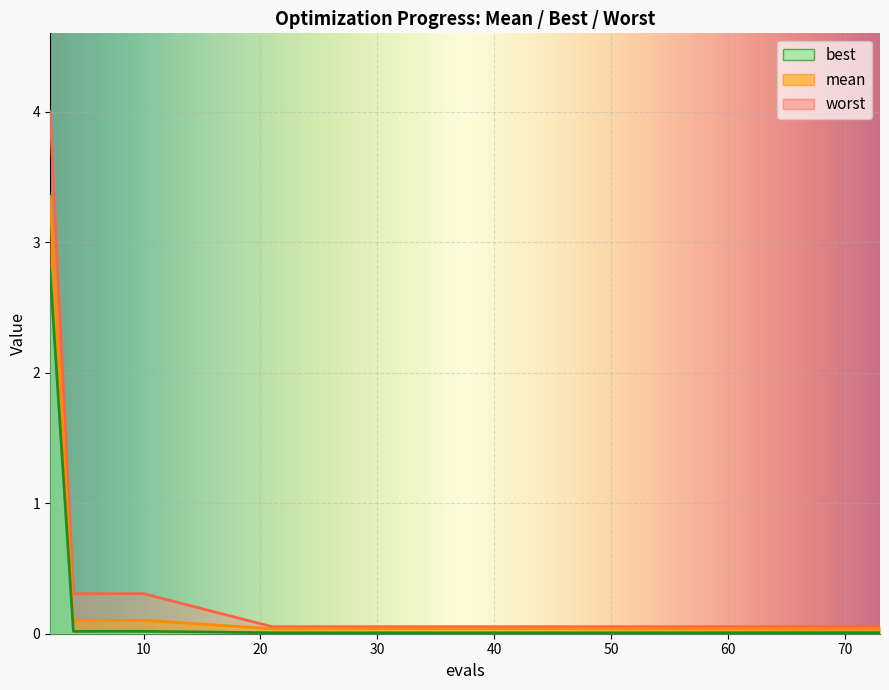

Is it true that mean equals 0.0 at 70?

False